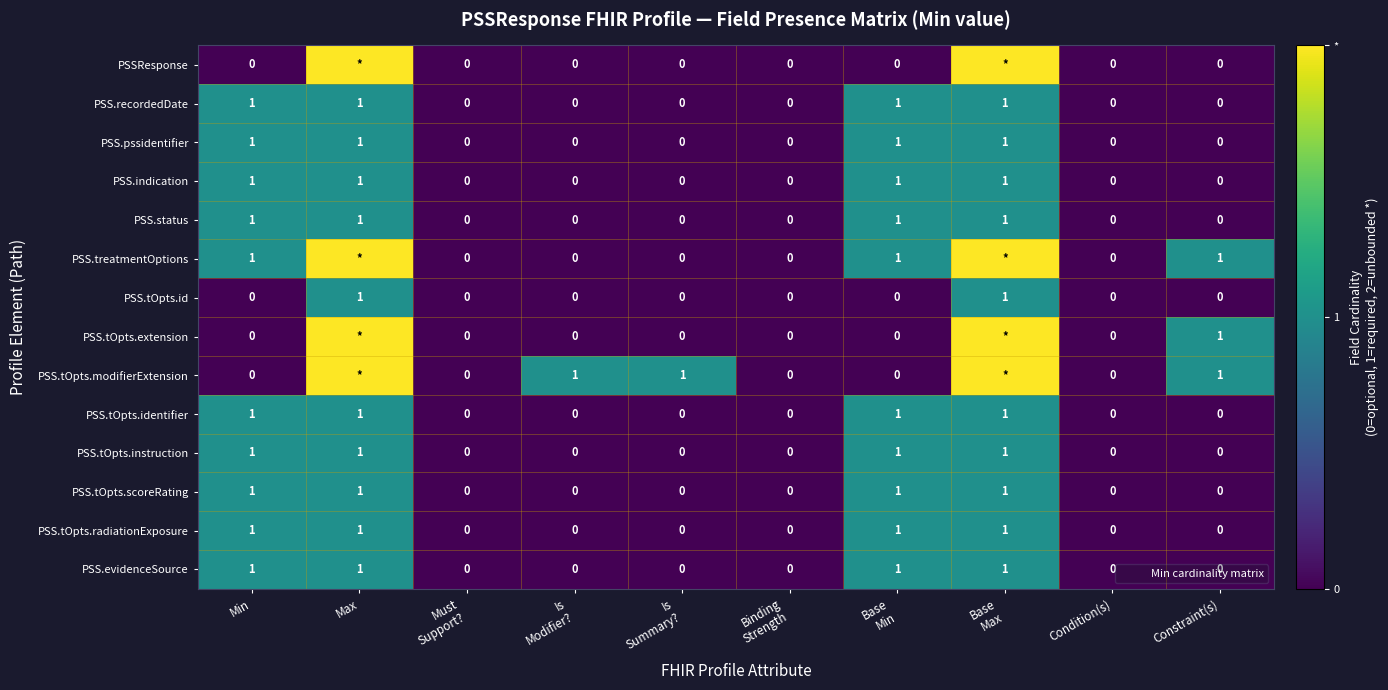

At Constraint(s), list the series in order from largest to smallest.

PSS.treatmentOptions, PSS.tOpts.extension, PSS.tOpts.modifierExtension, PSSResponse, PSS.recordedDate, PSS.pssidentifier, PSS.indication, PSS.status, PSS.tOpts.id, PSS.tOpts.identifier, PSS.tOpts.instruction, PSS.tOpts.scoreRating, PSS.tOpts.radiationExposure, PSS.evidenceSource